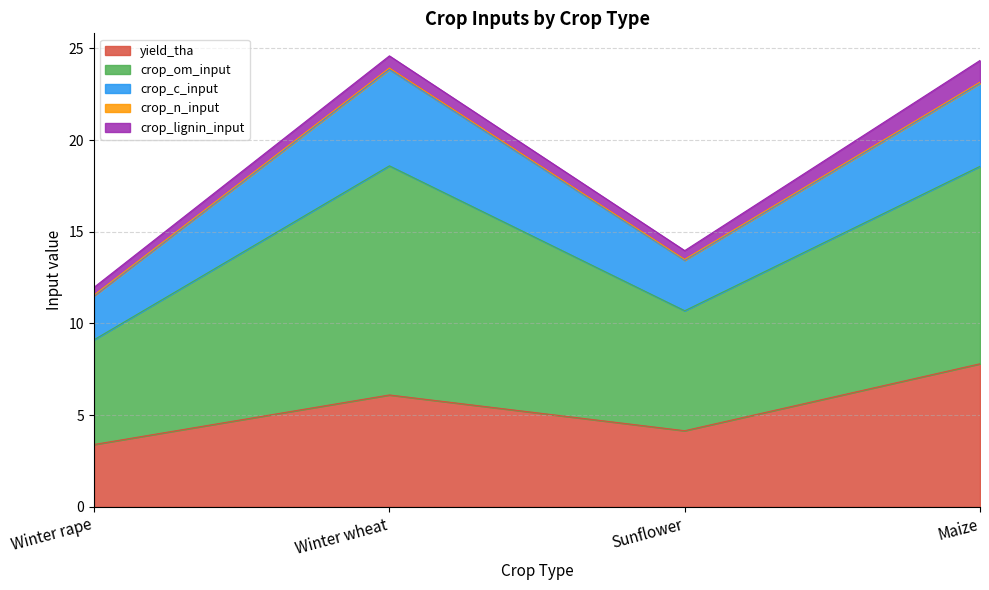

What is the value of the yield_tha point at the 4th from the left?

7.8